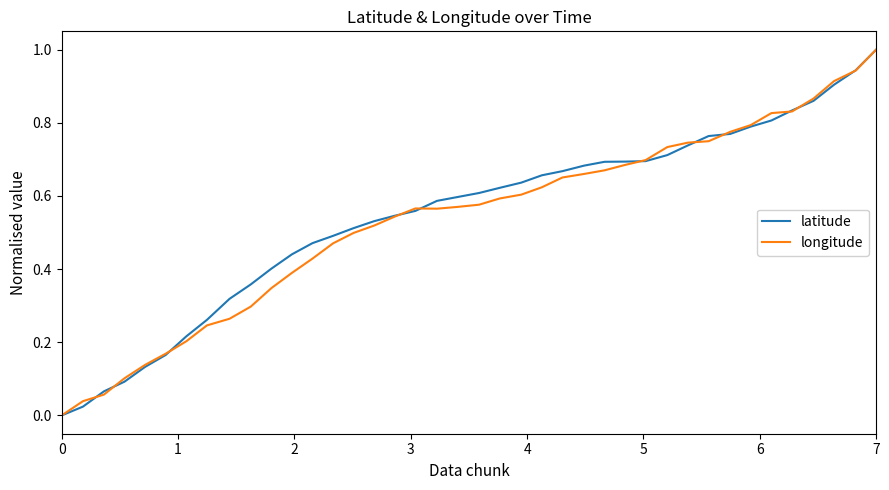

How many distinct data groups are displayed?

2